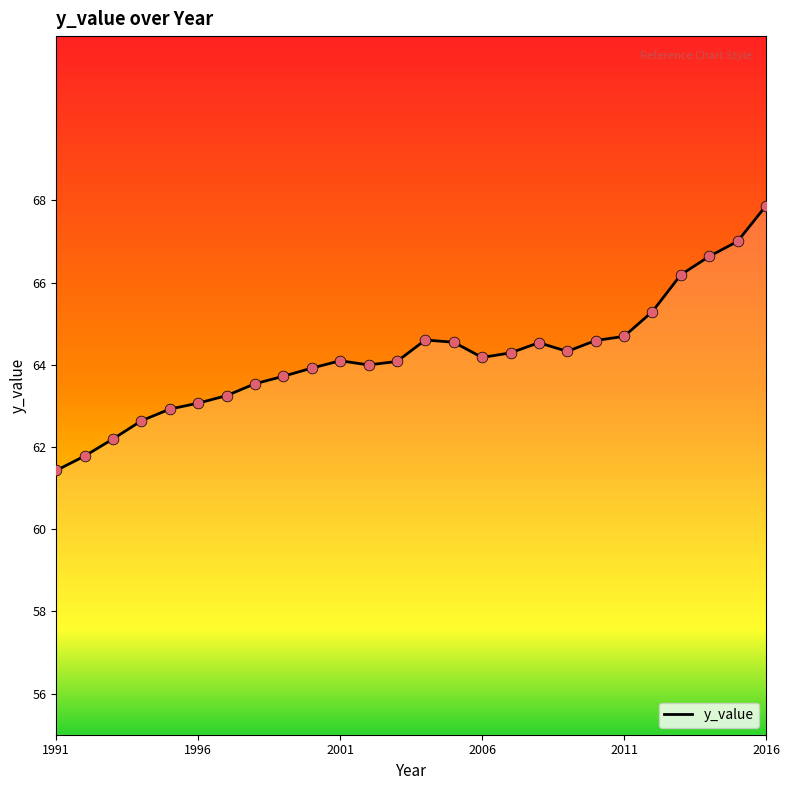

What is the greatest value displayed?

67.9